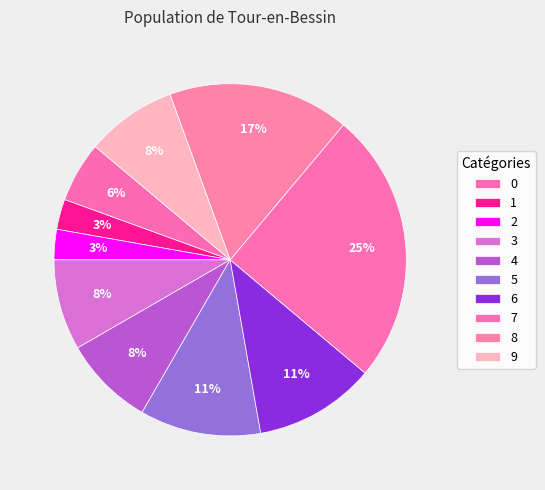

What portion of the pie excludes 6?

88.9%